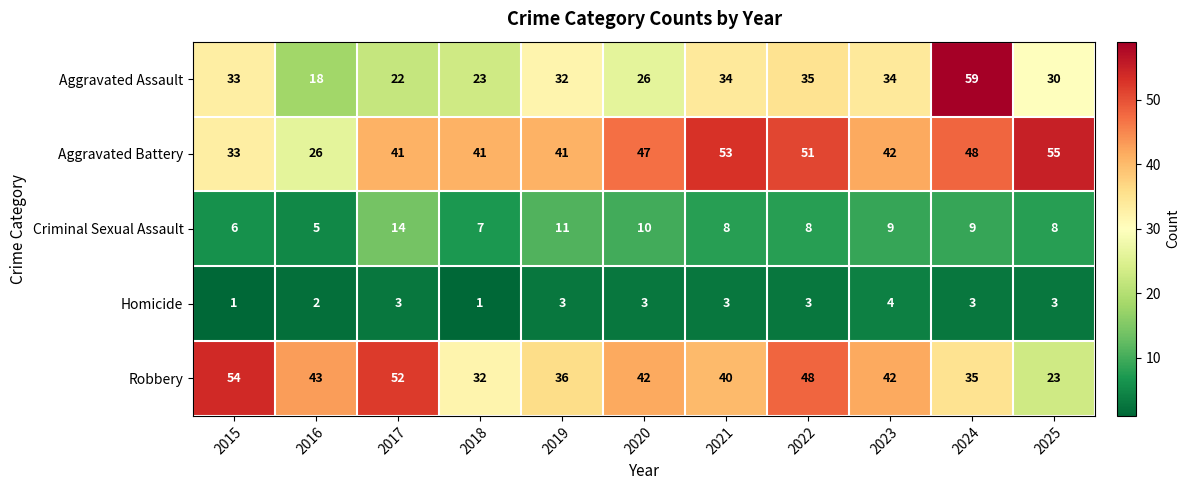

What is the total value across all series at 2020?

128